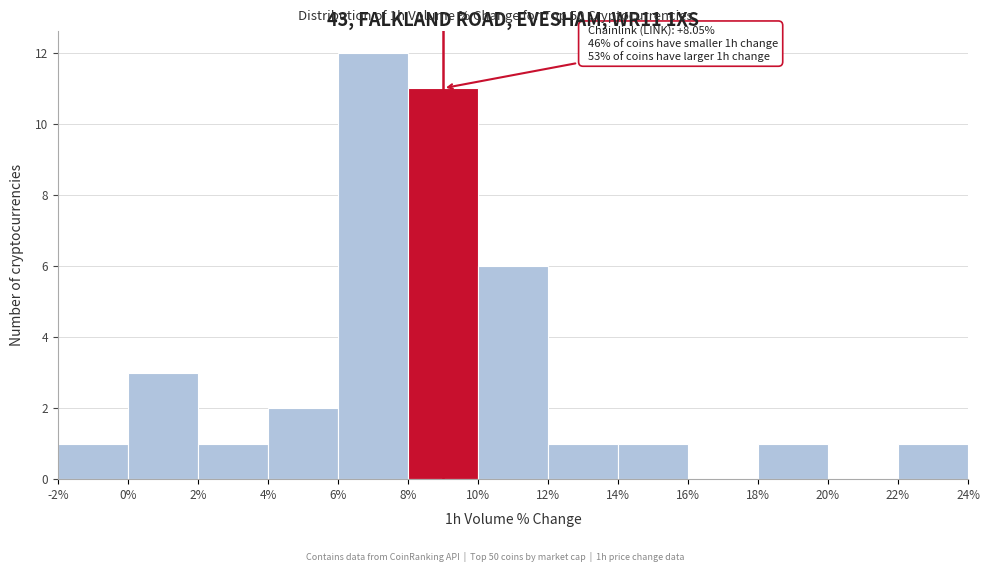

Which range on the x-axis has the tallest bar?

6% to 8%